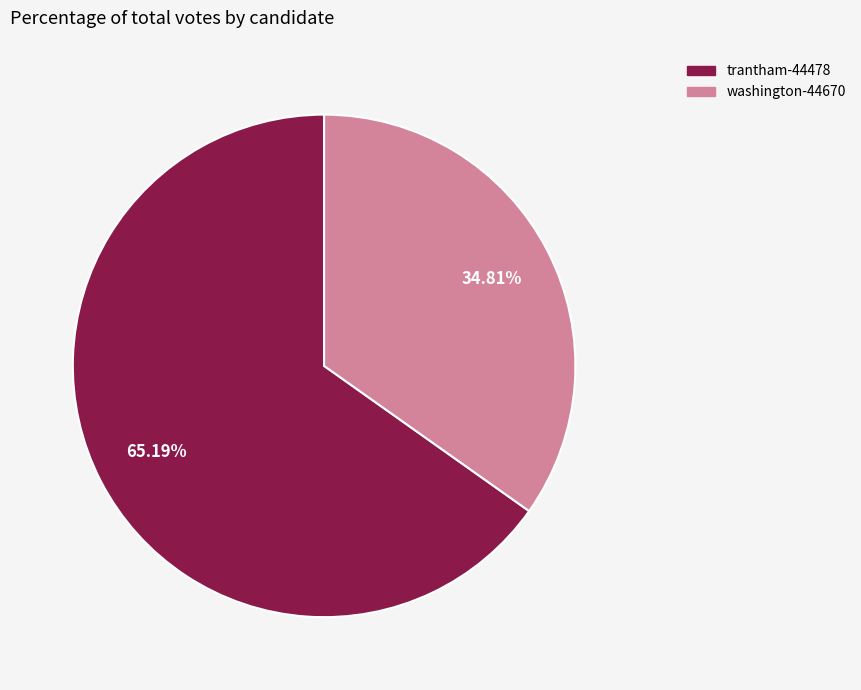

To the nearest percent, what is the combined percentage of washington-44670 and trantham-44478?

100%